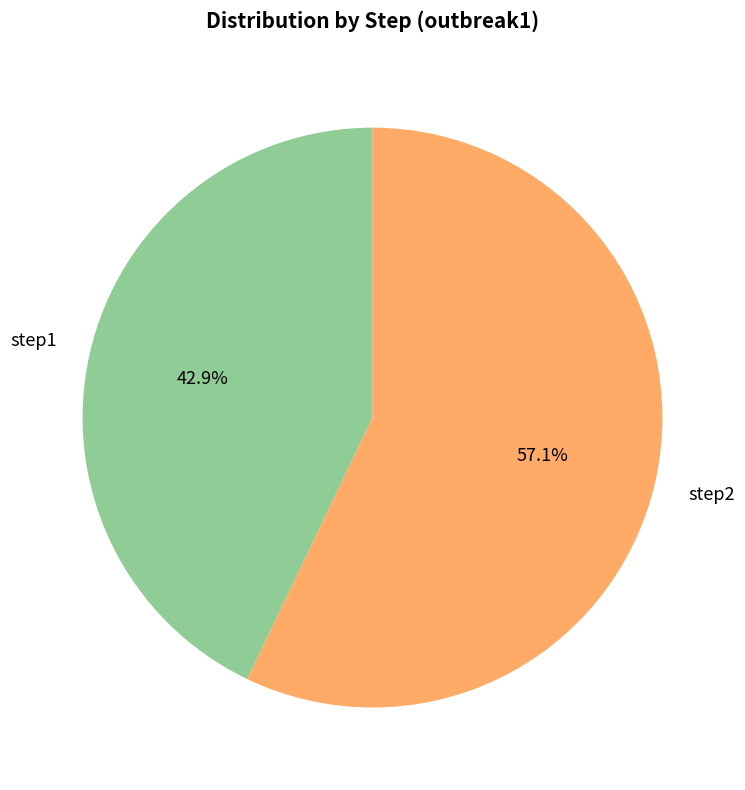

Is there a majority slice in this chart?

Yes